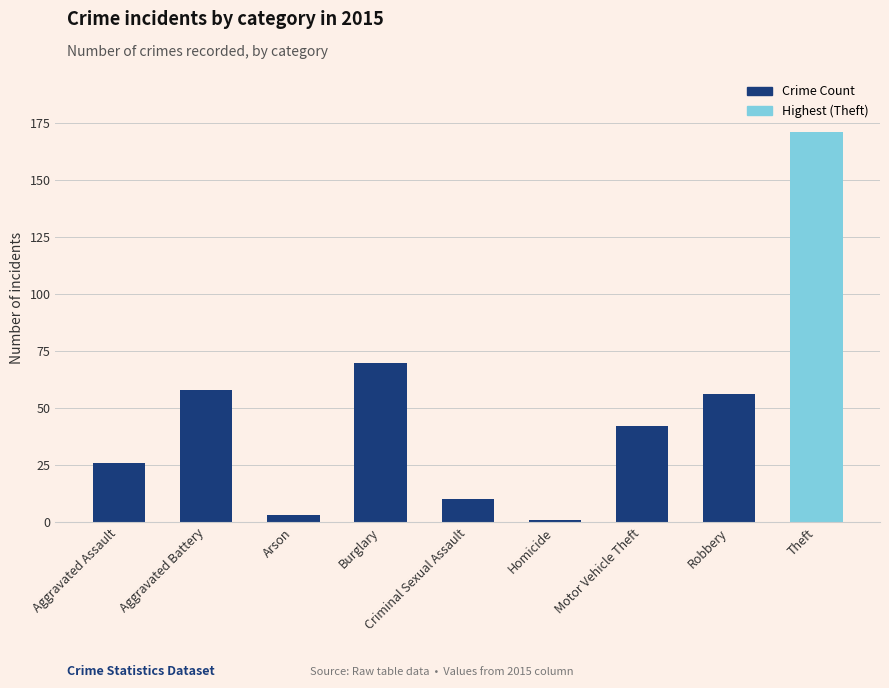

Rank the categories by value from lowest to highest.

Homicide, Arson, Criminal Sexual Assault, Aggravated Assault, Motor Vehicle Theft, Robbery, Aggravated Battery, Burglary, Theft